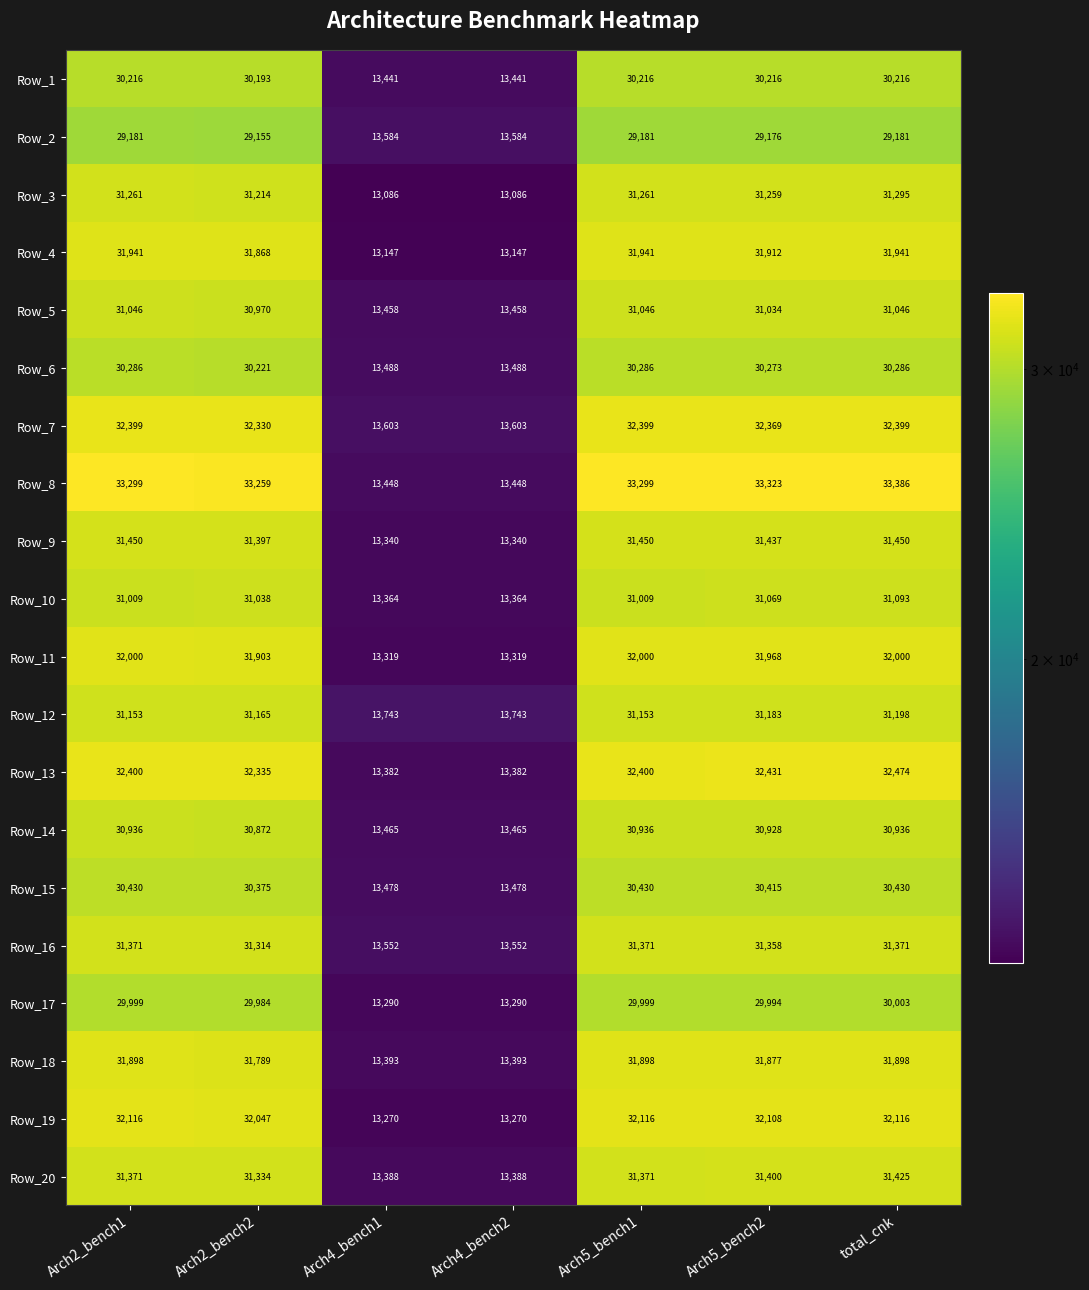

The value of Row_7 at total_cnk is 32399. True or false?

True